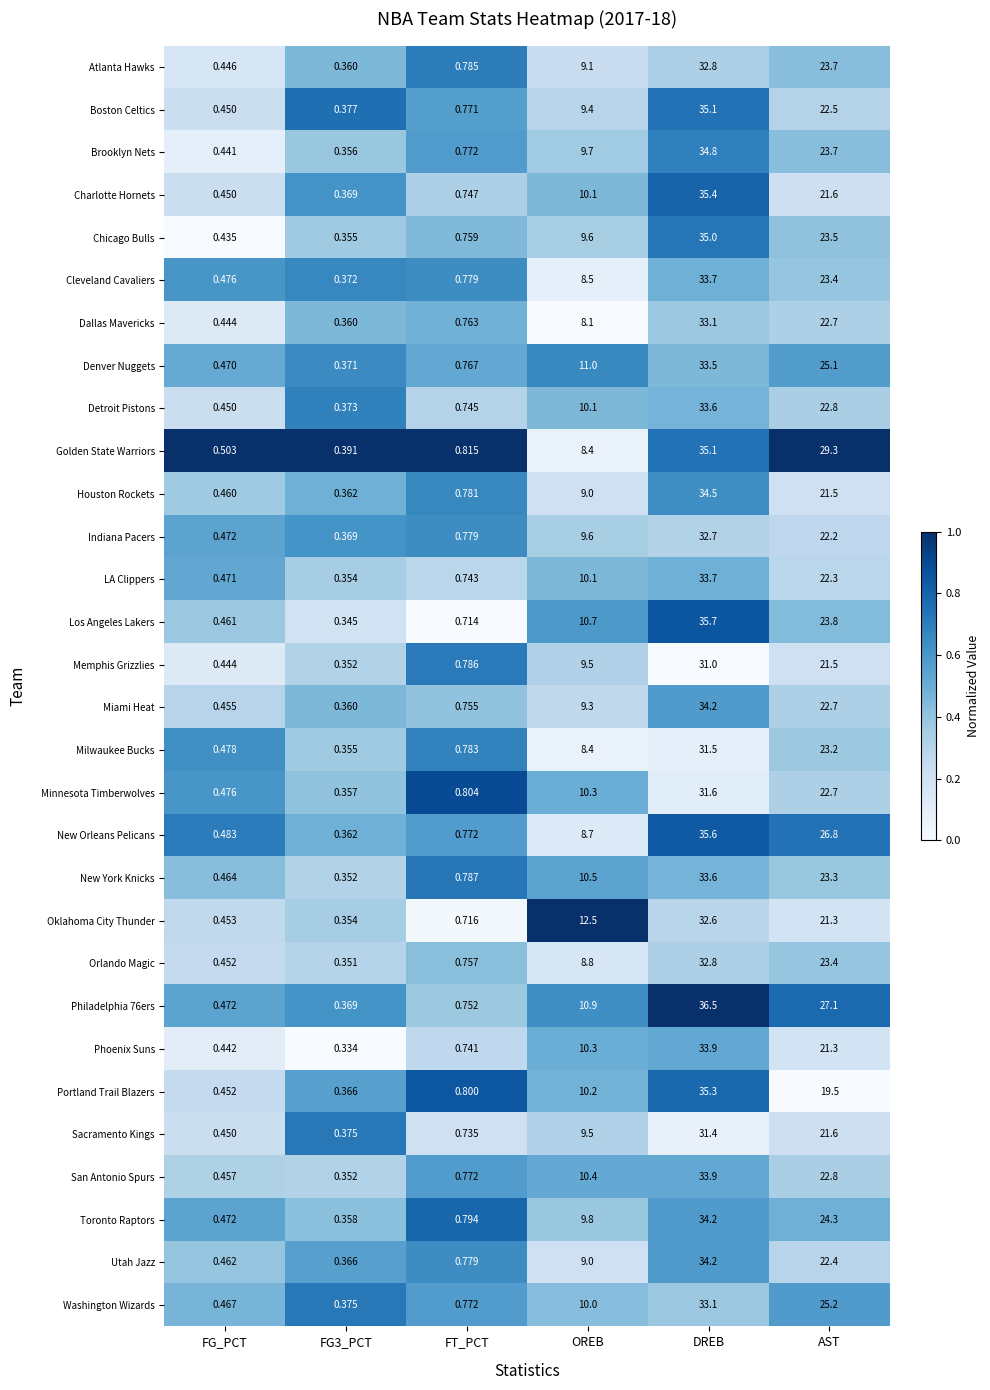

How many categories are shown in the chart?

6